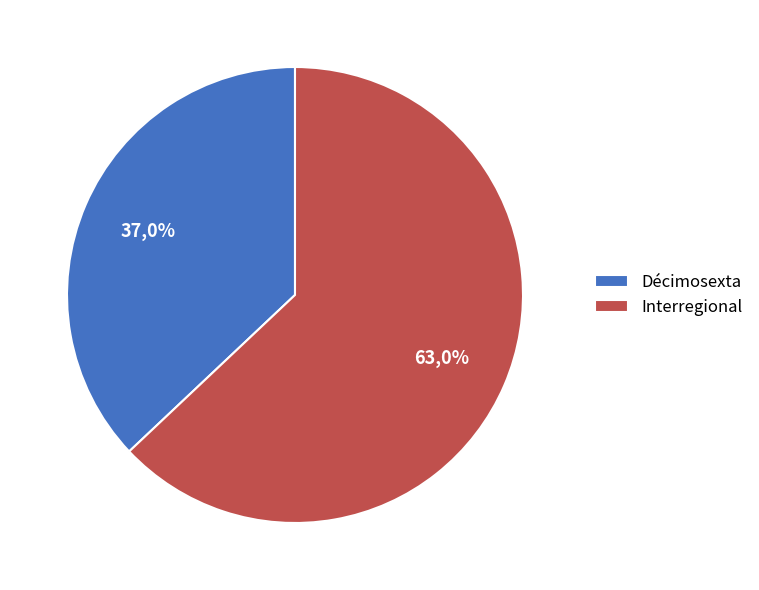

What is the majority slice?

Décimosexta